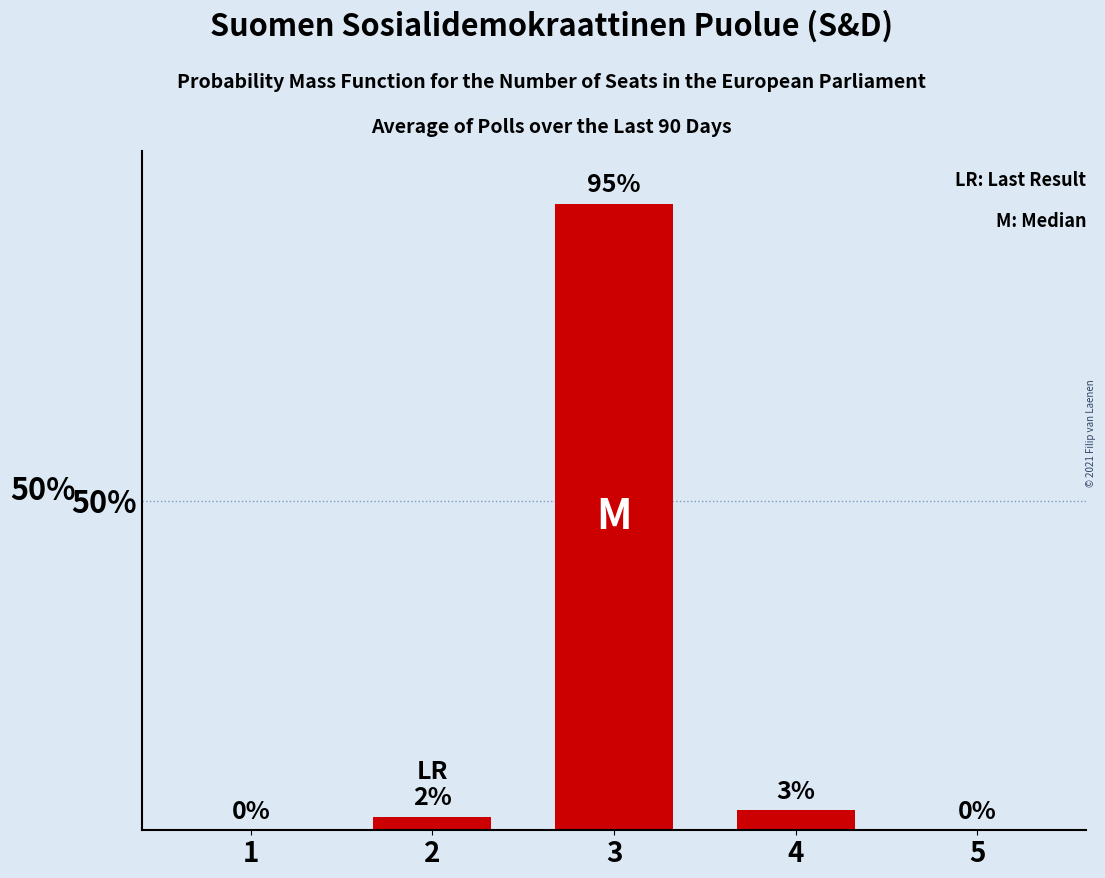

The value at 2 is 2. True or false?

True